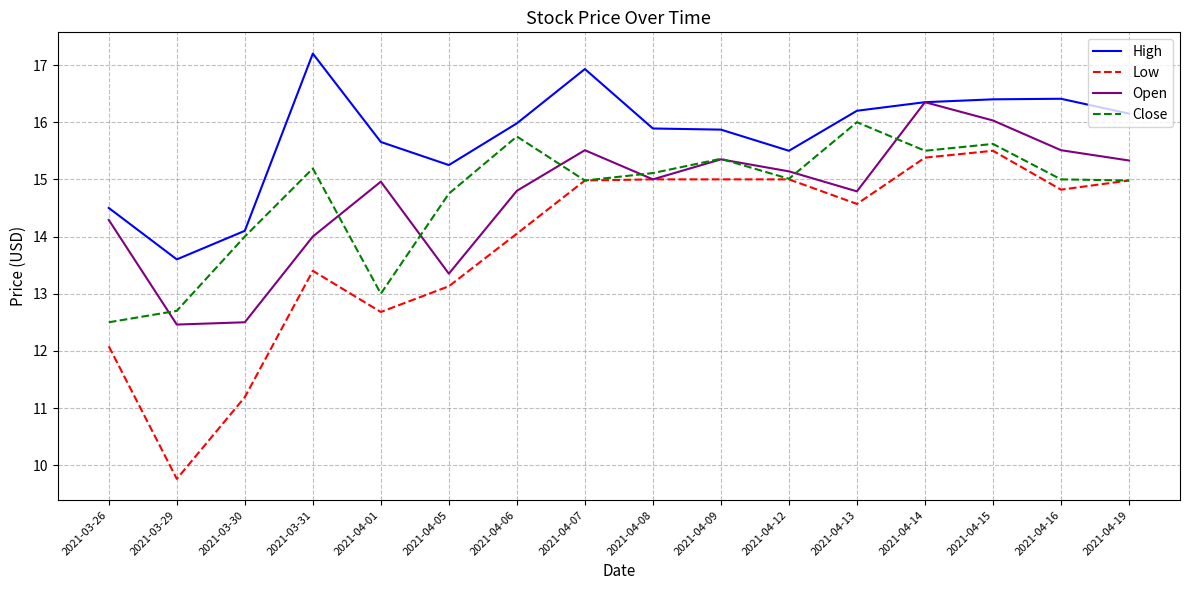

Count the number of categories in the chart.

16